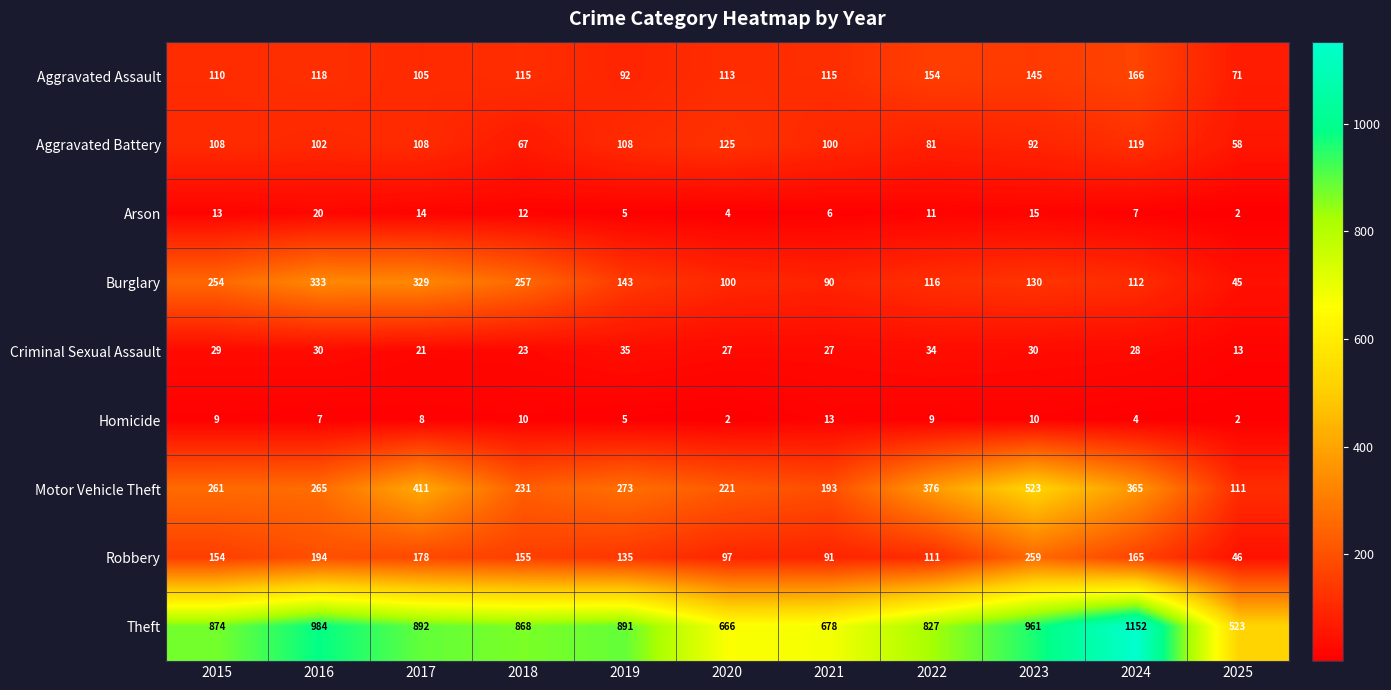

What is the difference between the Robbery values at 2018 and 2022?

44